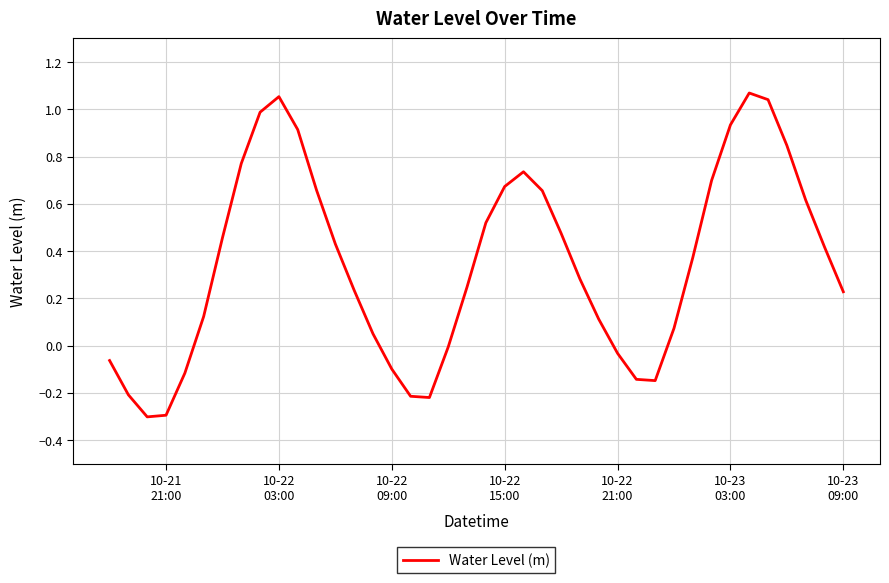

What is the difference between the maximum and minimum values?

1.4